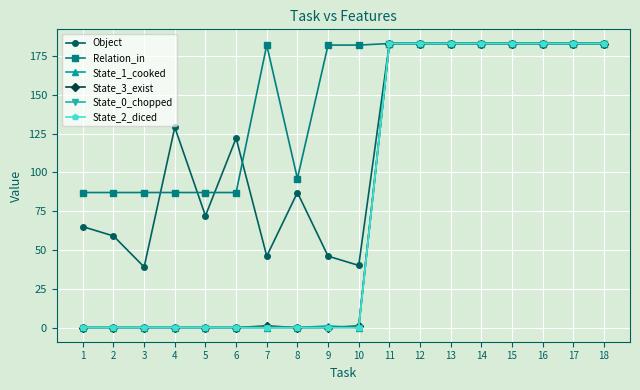

Is this an area chart (filled region under the line)?

No